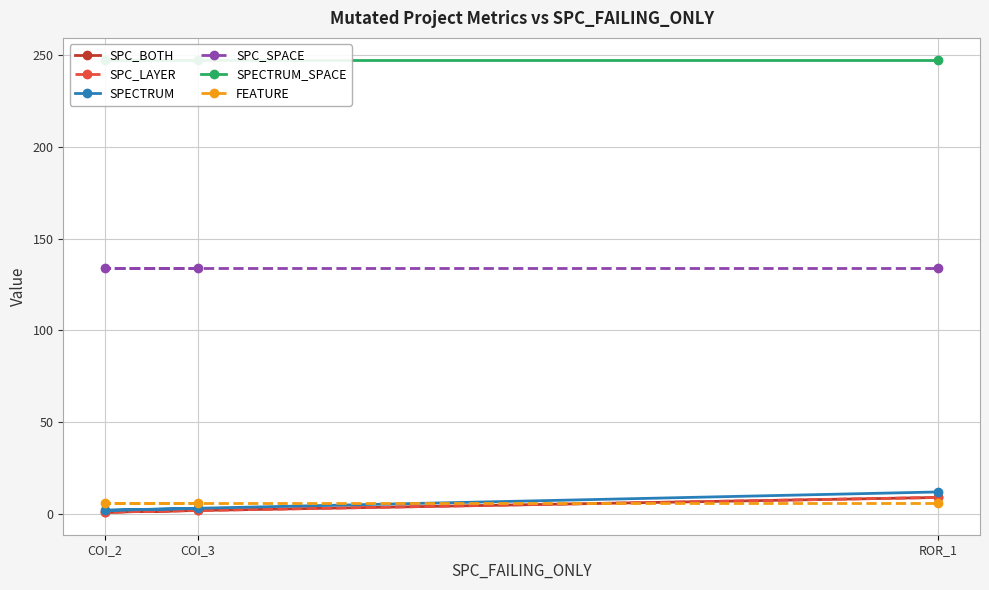

Which series has the largest total across all categories?

SPECTRUM_SPACE